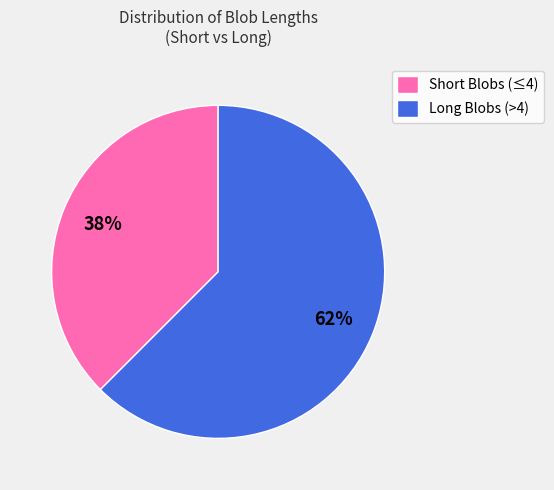

Which has a higher value, Short Blobs (≤4) or Long Blobs (>4)?

Long Blobs (>4)